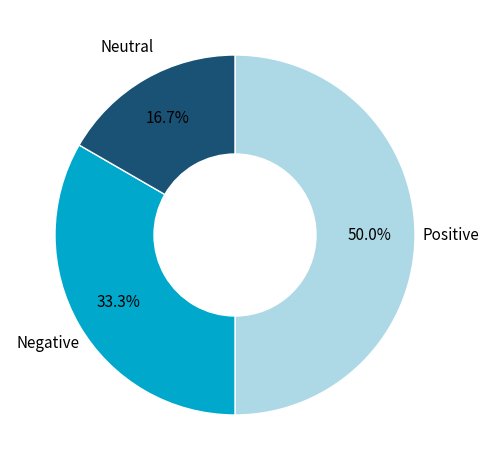

Does Neutral account for over 50% of the chart?

No